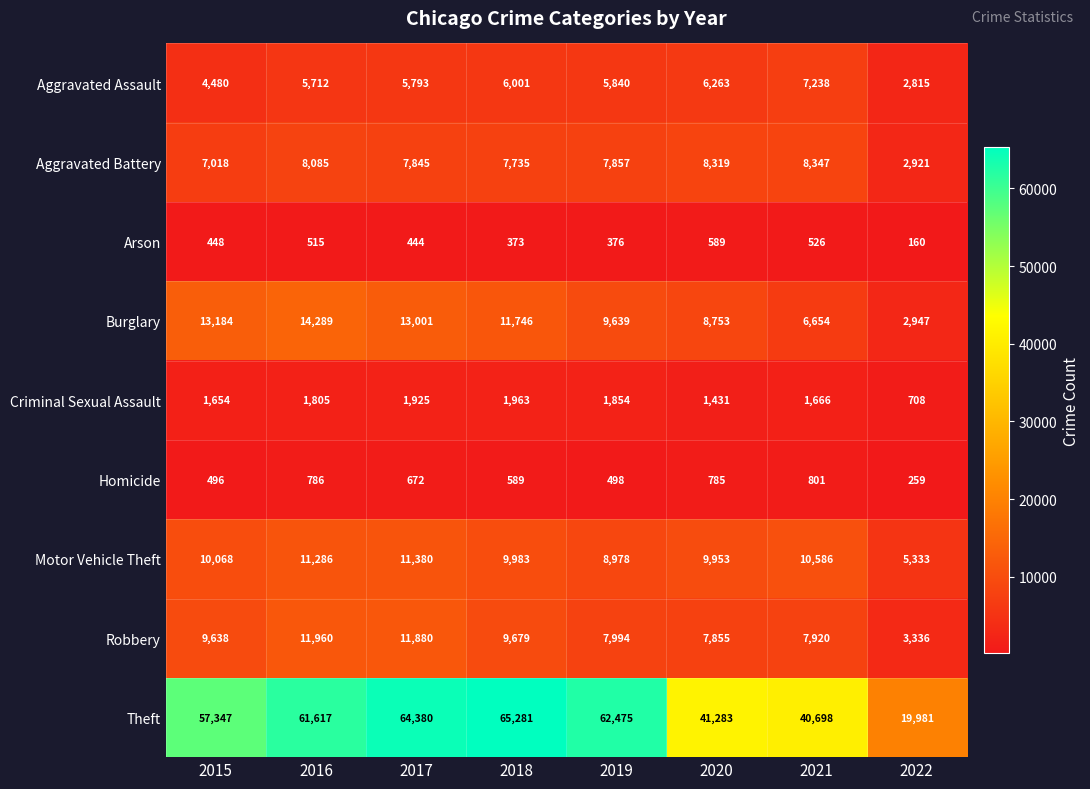

What is the approximate value of Aggravated Assault at 2016, to the nearest 50?

5700